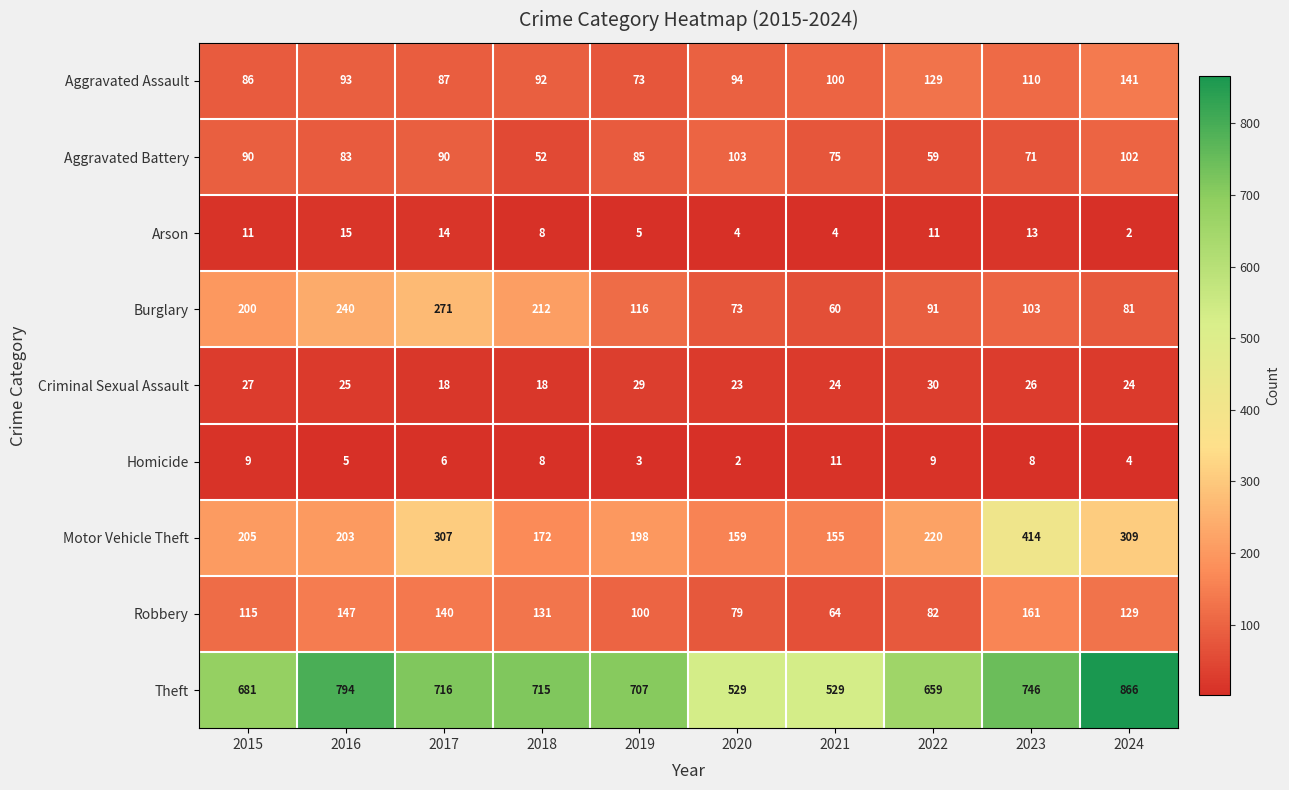

At 2016, list the series in order from largest to smallest.

Theft, Burglary, Motor Vehicle Theft, Robbery, Aggravated Assault, Aggravated Battery, Criminal Sexual Assault, Arson, Homicide